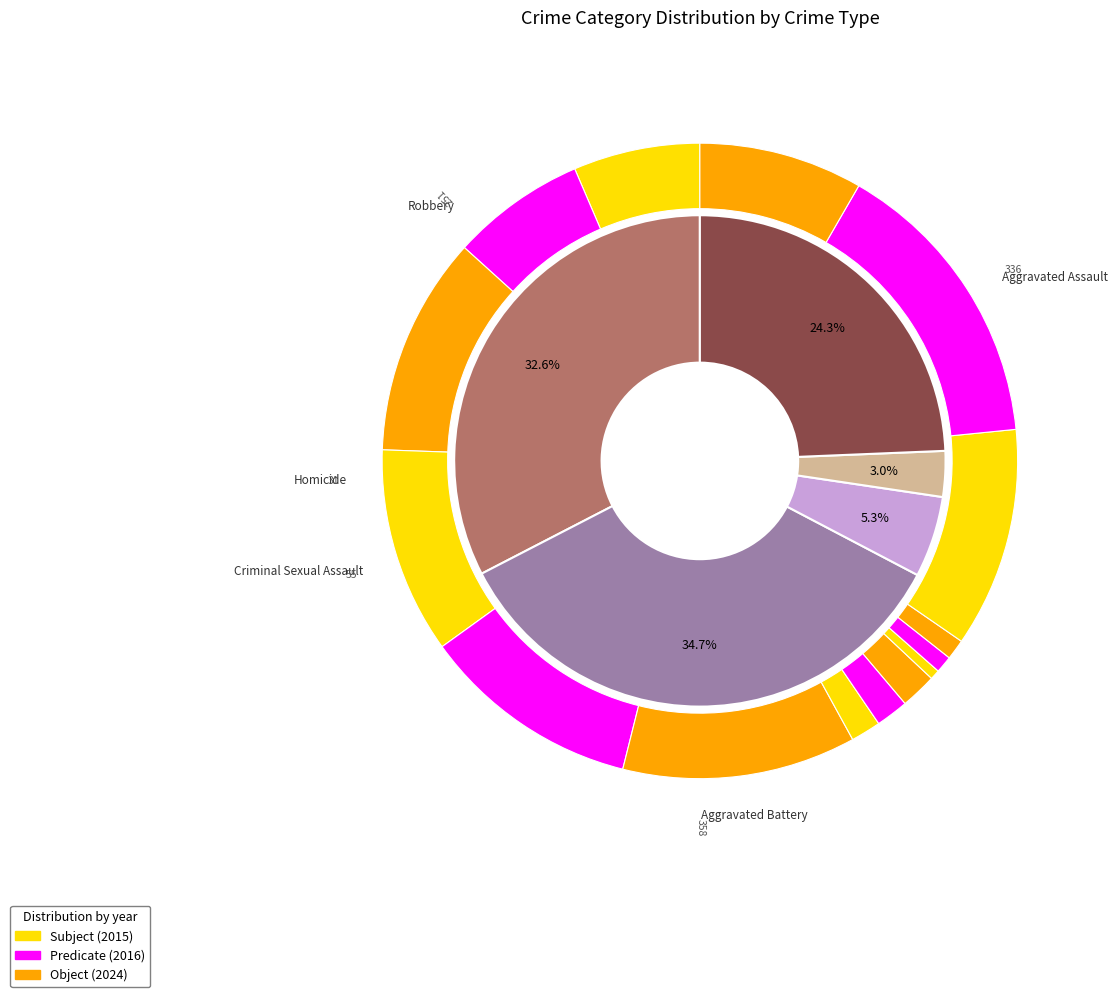

Which series changed the most between Aggravated Battery and Homicide?

2024